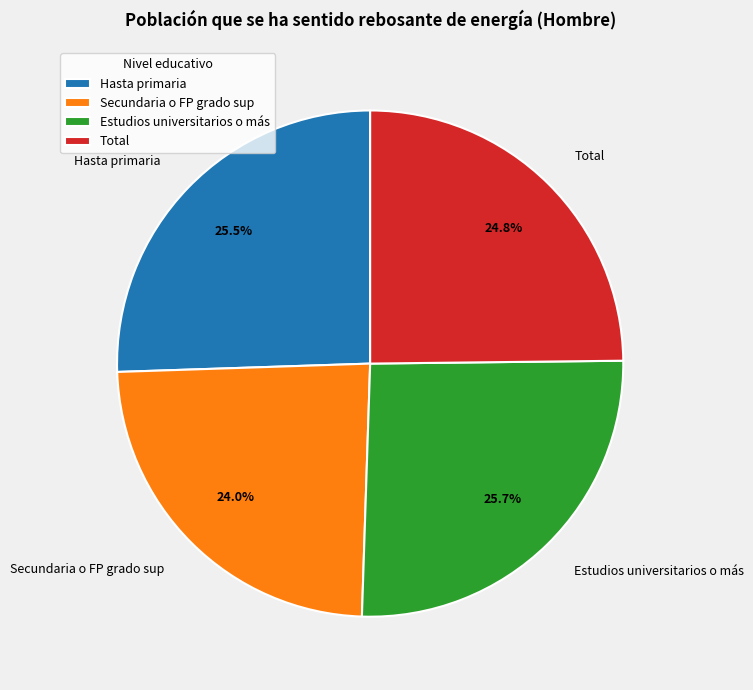

How many slices are in this pie chart?

4